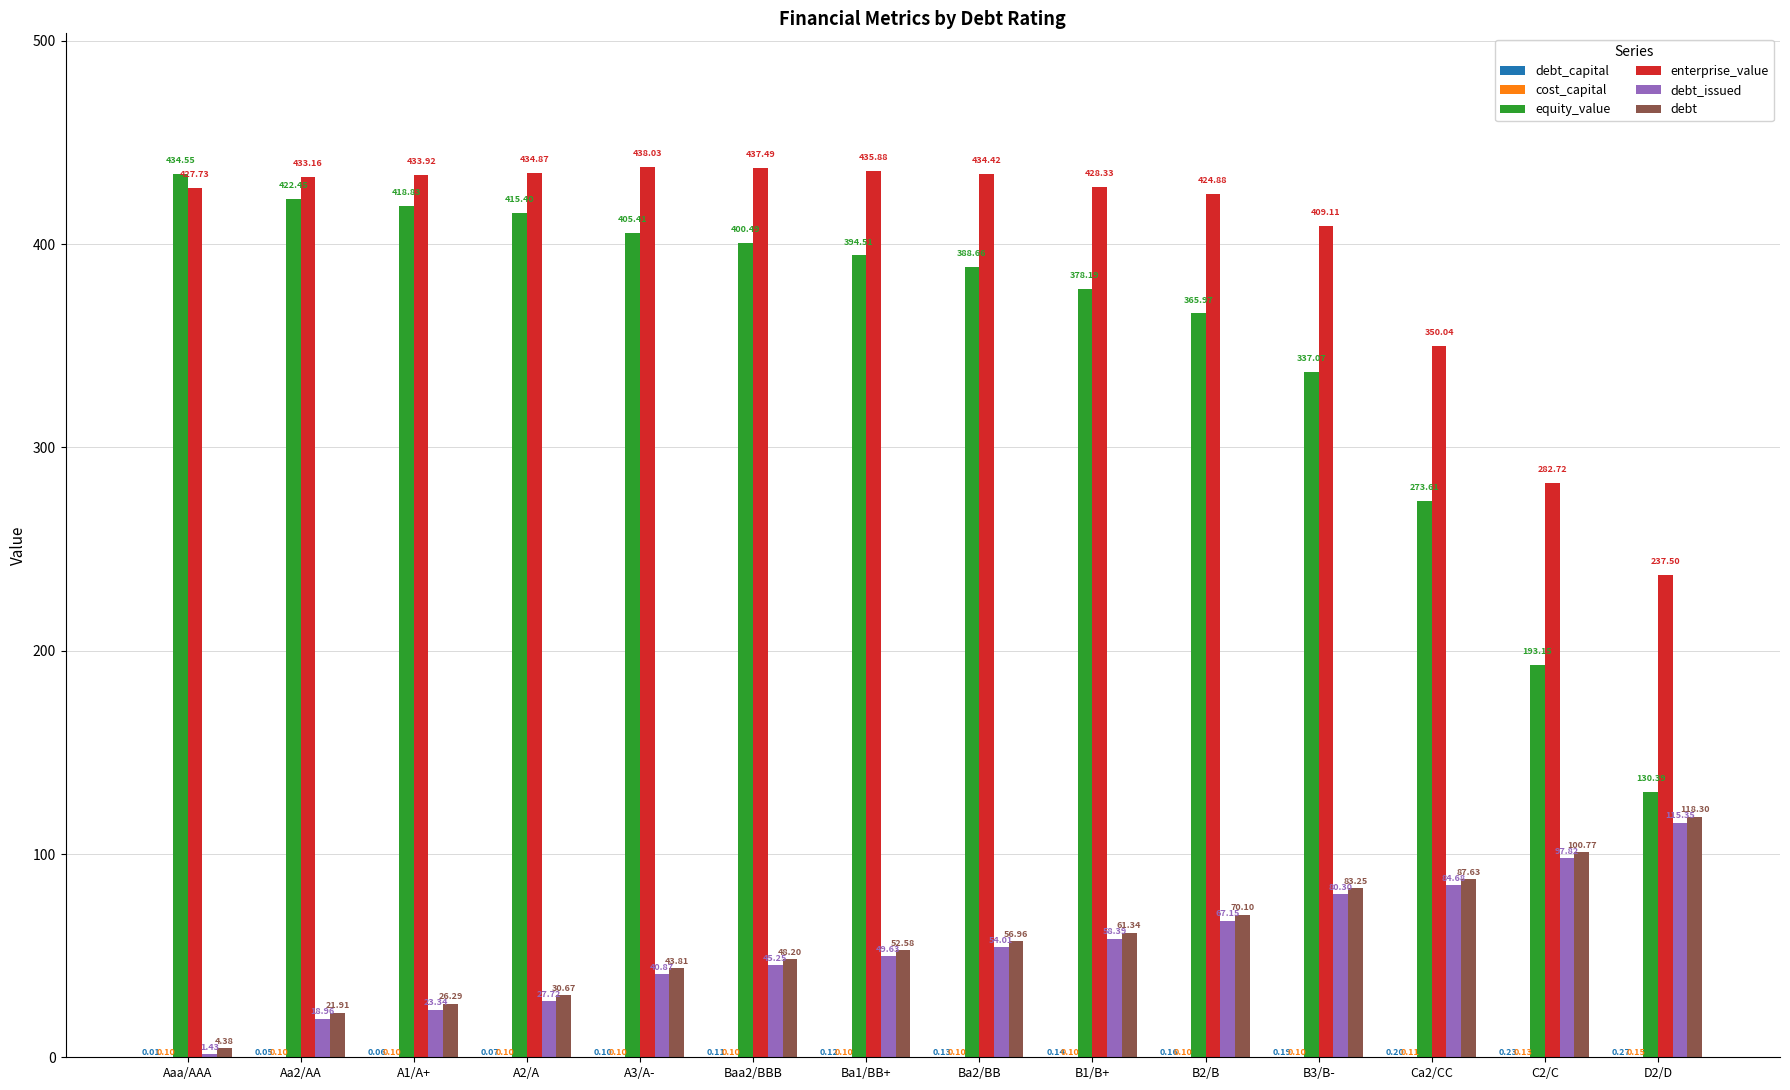

Which series has the widest spread of values?

equity_value